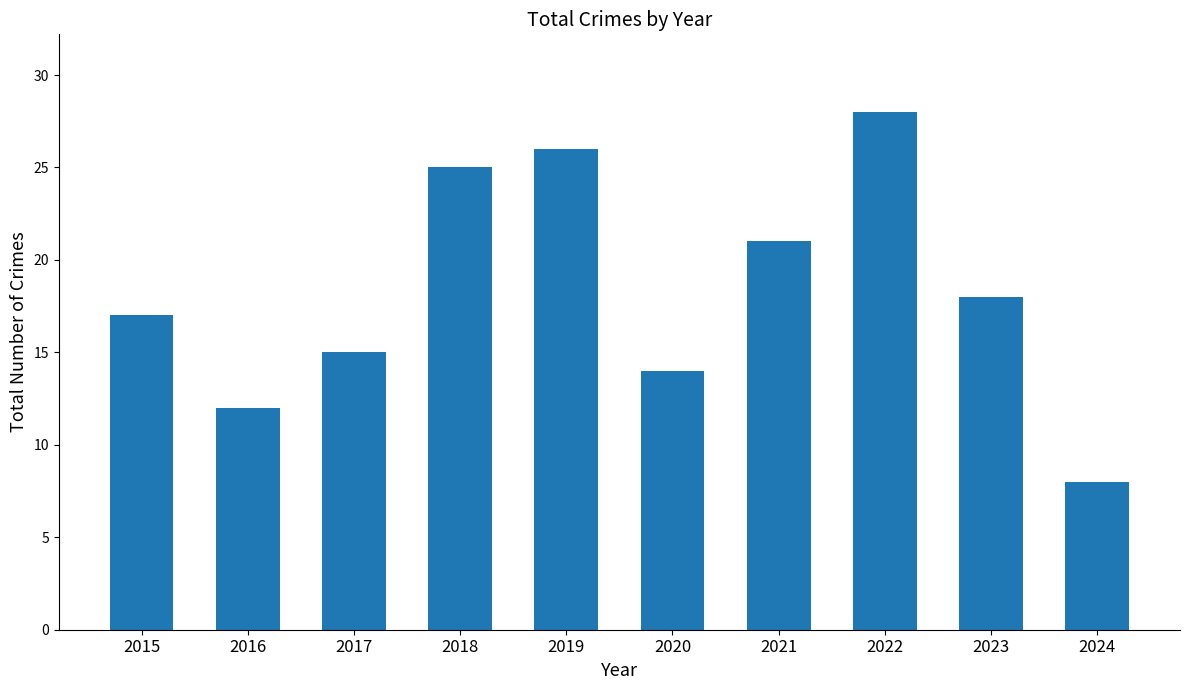

The chart shows a value of 27 at 2015. True or false?

False